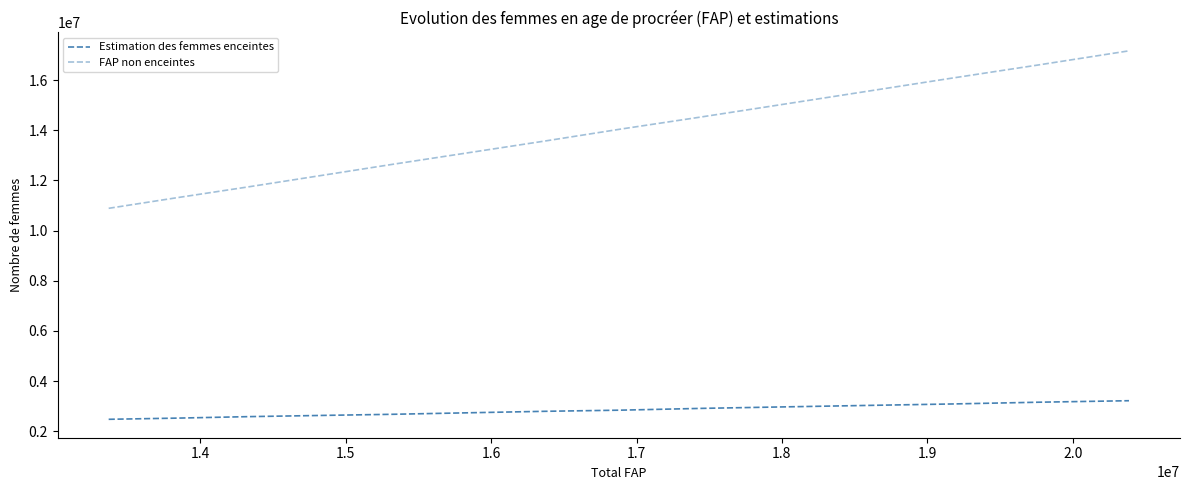

How many lines are shown in the chart?

2